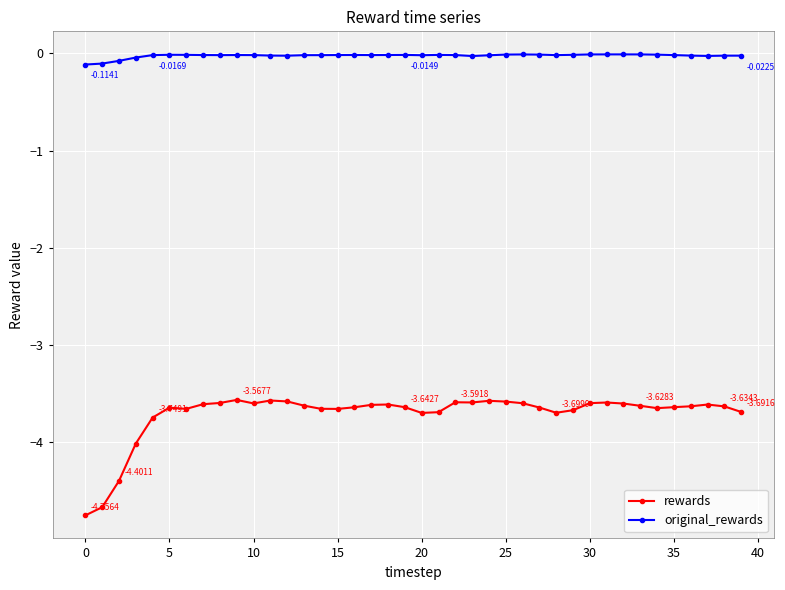

At how many categories does at least one series exceed -3?

40